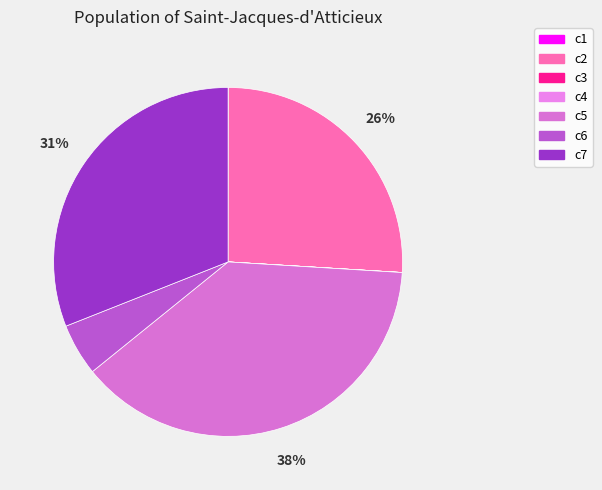

Is c4 the majority of the pie?

No